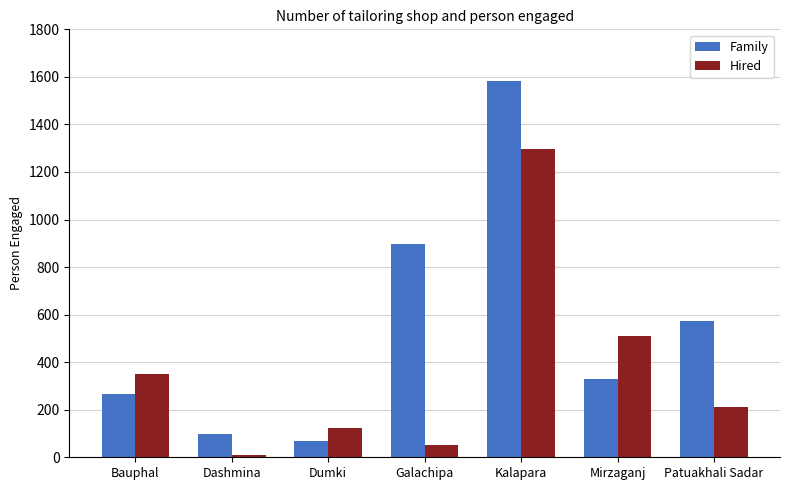

The Family series shows 1002 at Patuakhali Sadar. True or false?

False